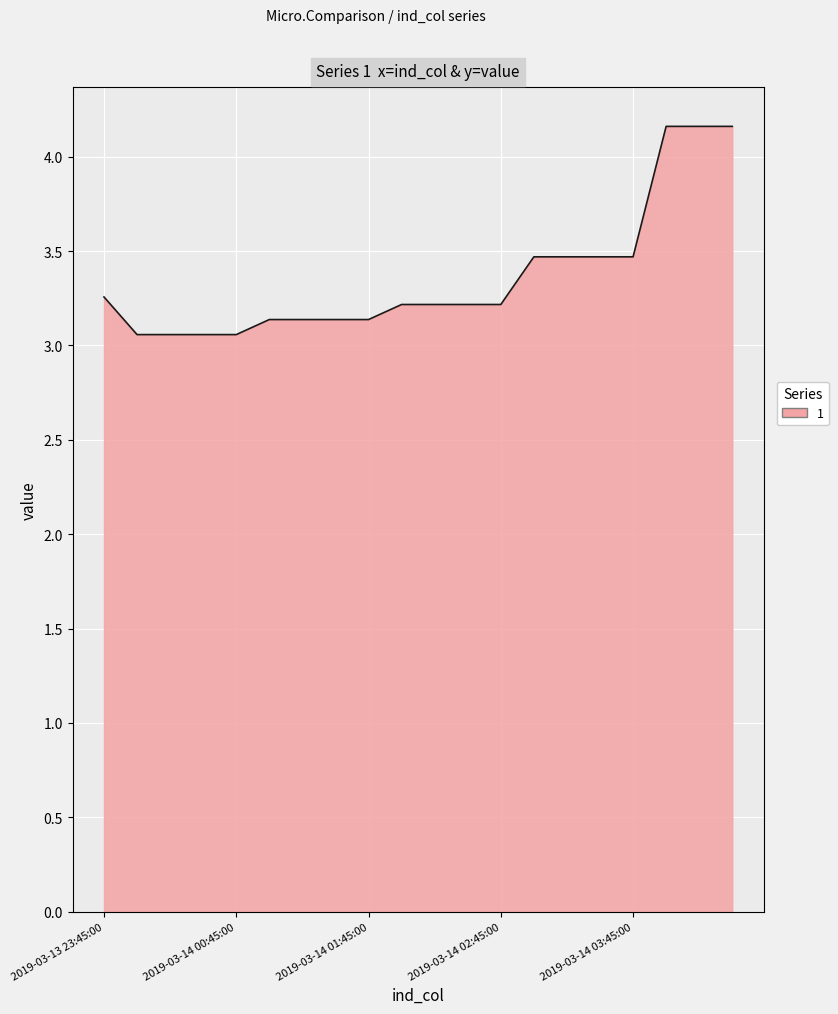

What is the greatest value displayed?

4.2